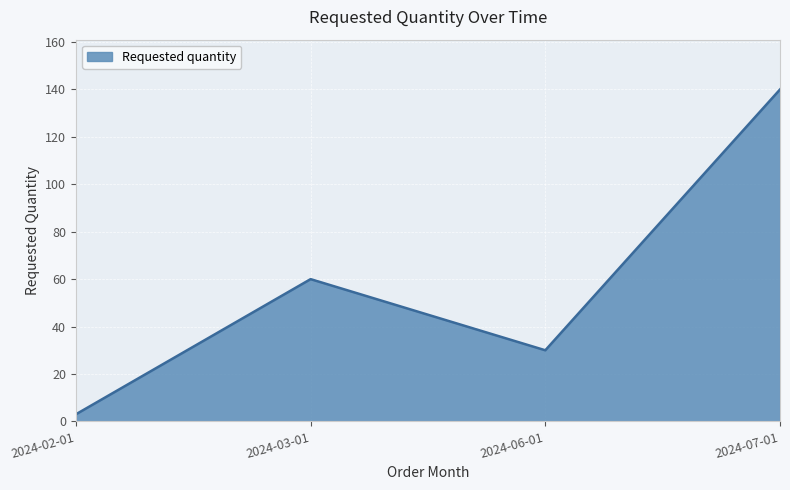

What is the average value?

58